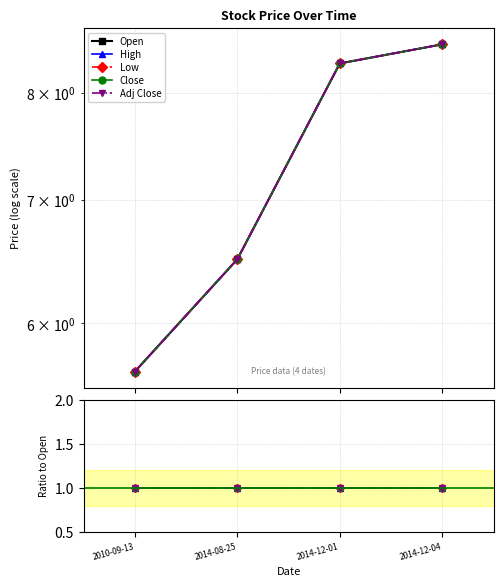

What position from the right is 2010-09-13?

4